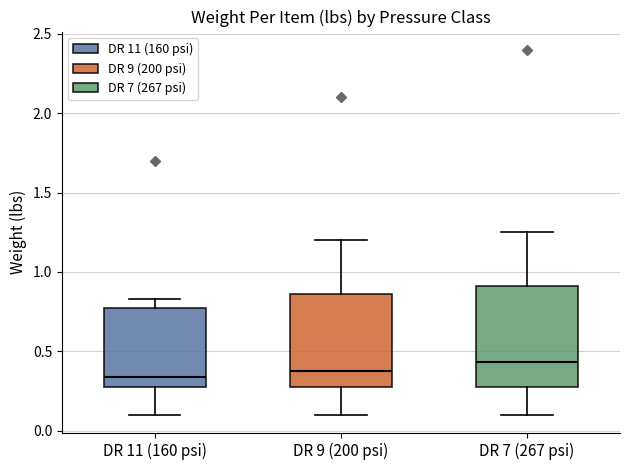

Comparing the boxes themselves (not the whiskers), which one is the tallest?

DR 7 (267 psi)